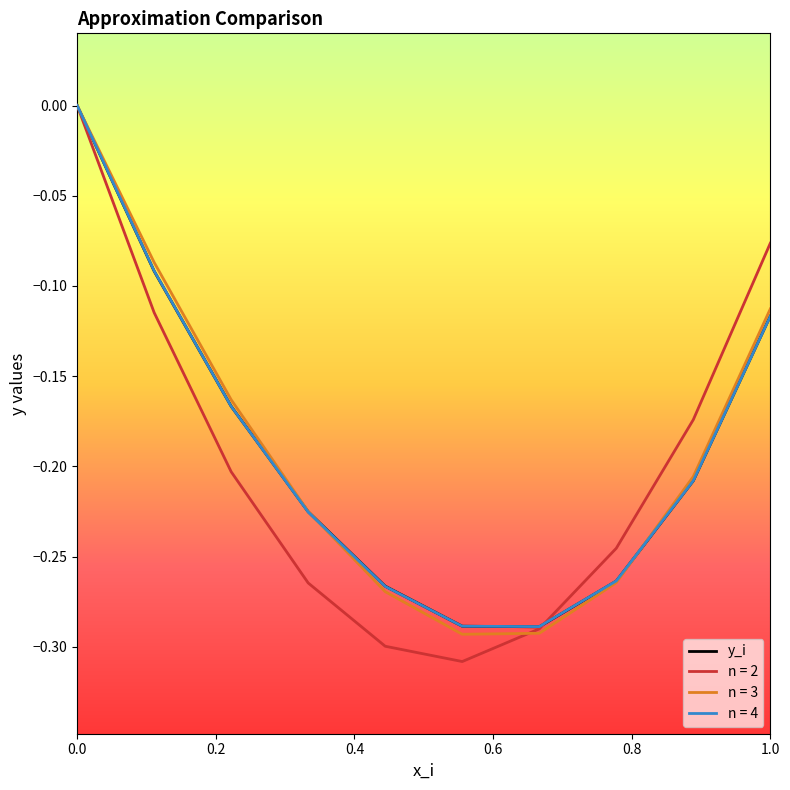

Which series has the widest spread of values?

n = 2